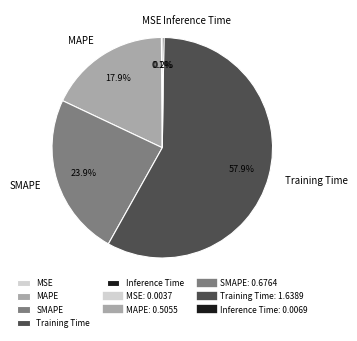

Does Training Time represent more than half of the total?

Yes